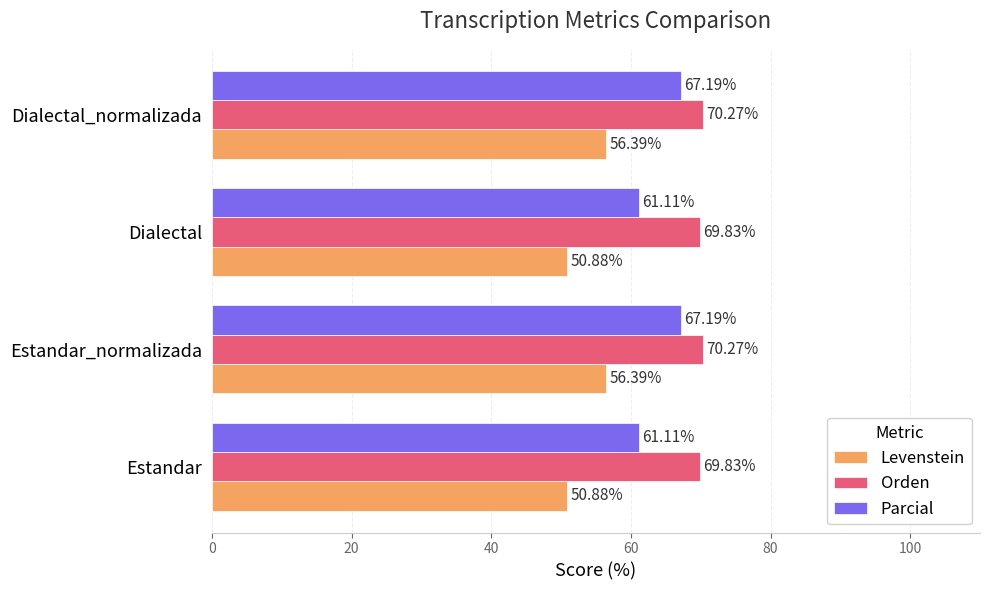

List the series in order of their peak value, highest first.

Orden, Parcial, Levenstein